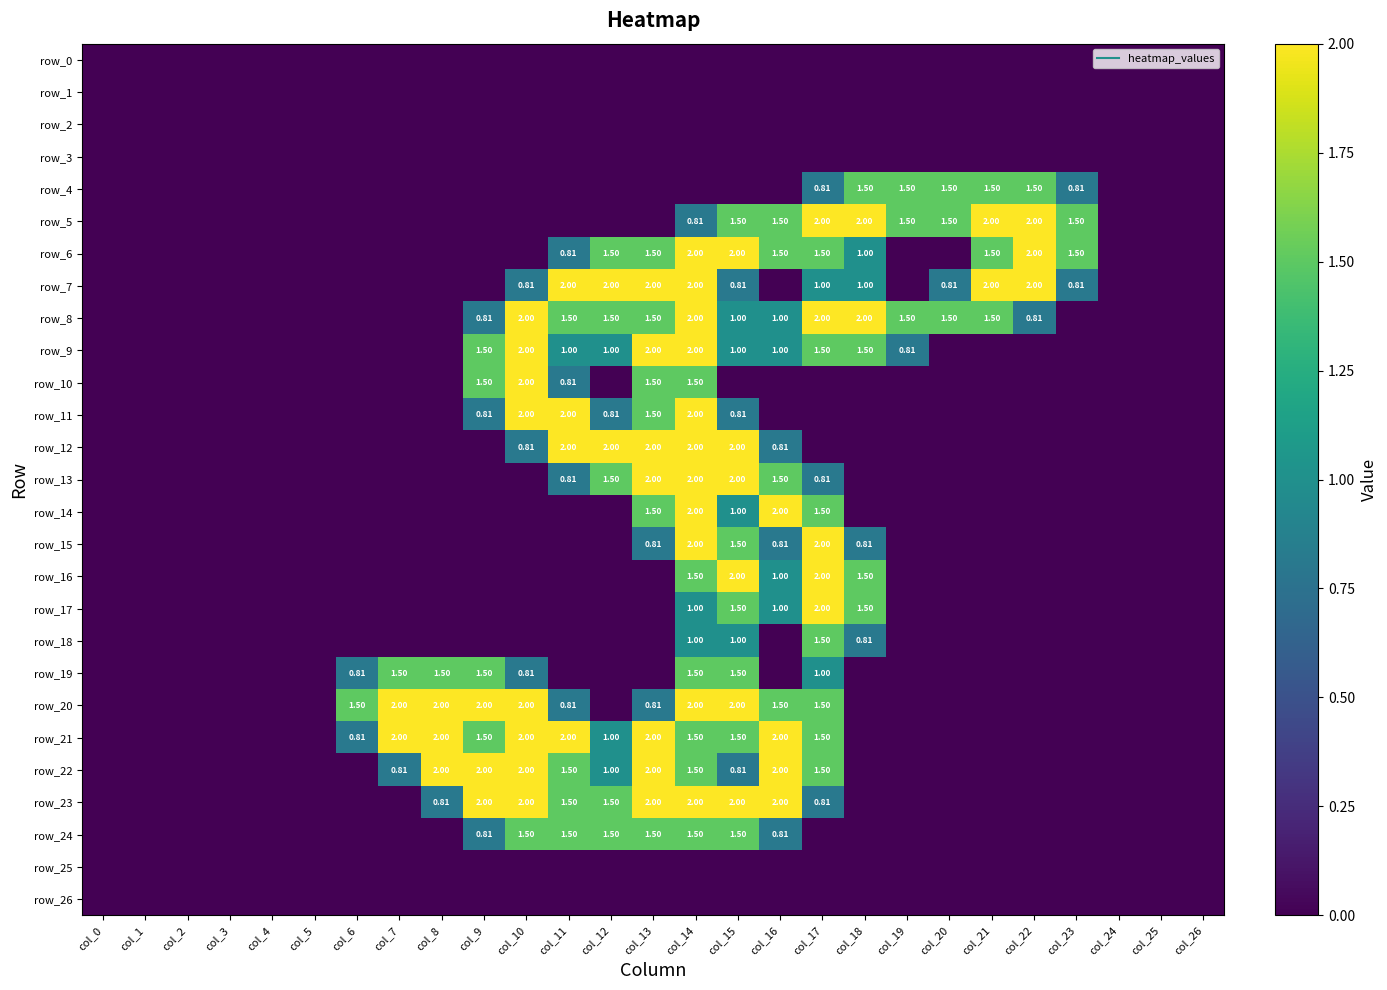

Is the value of row_17 at col_3 greater than the value of row_10 at col_3?

No